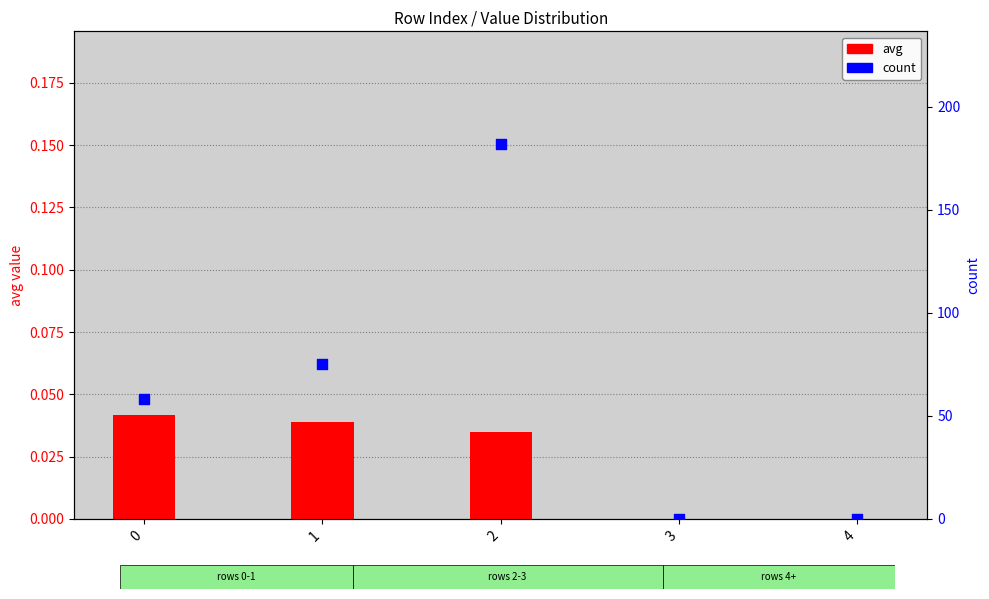

Which series has the widest spread of Y values?

count